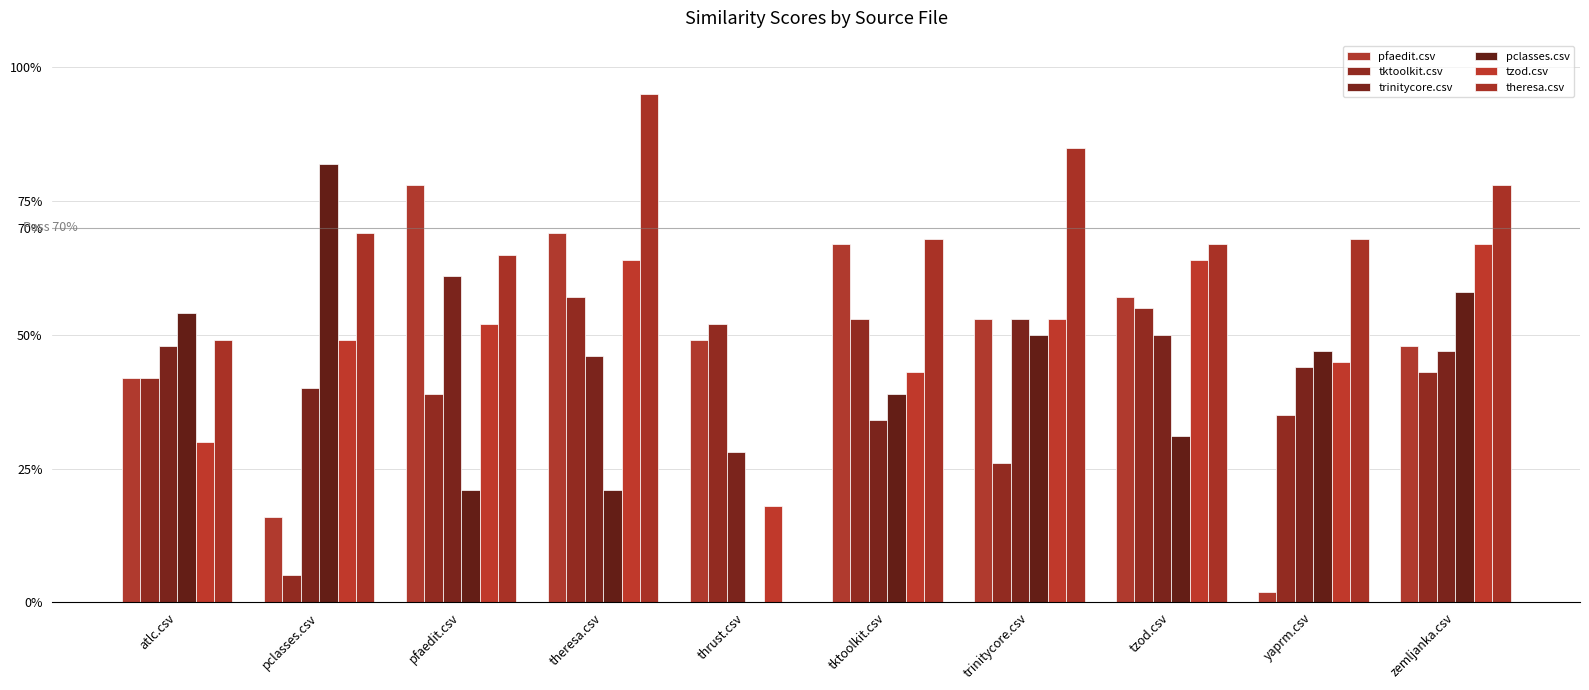

At which label is pclasses.csv closest to 0?

thrust.csv